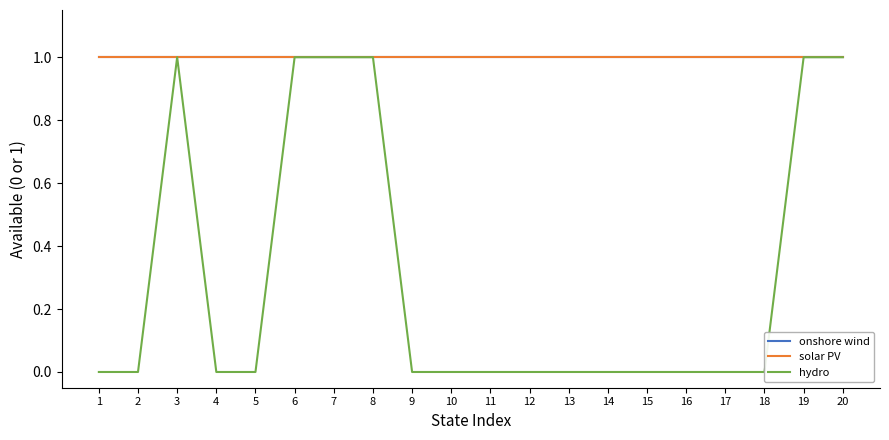

Does the chart have visible grid lines?

No